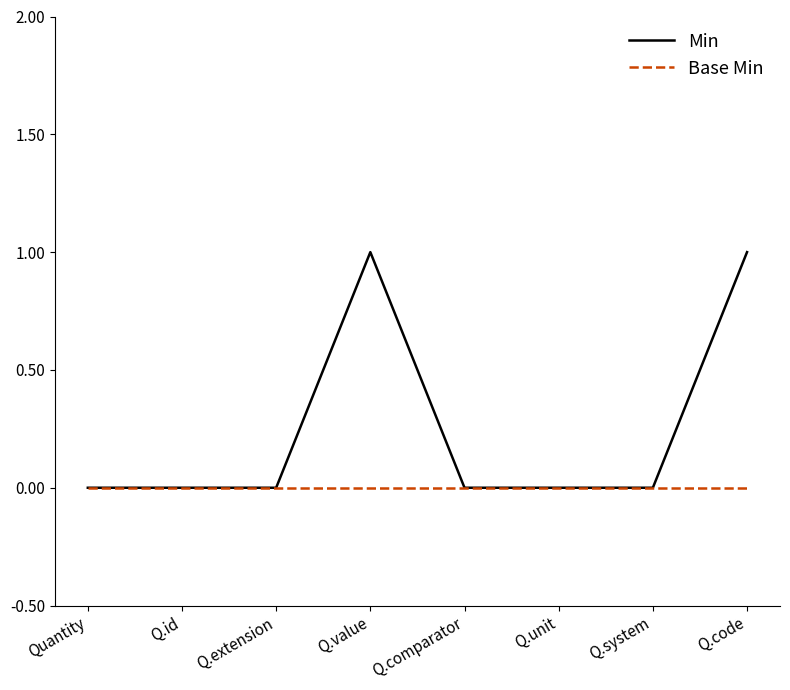

Which series has the largest total across all categories?

Min